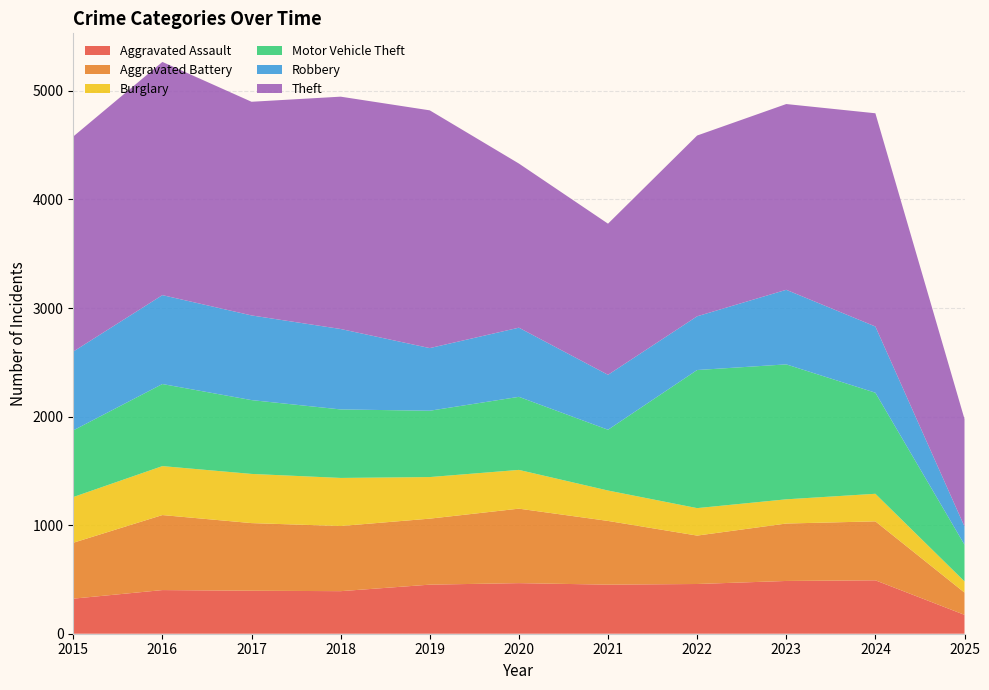

Reading right to left, what are all the values shown in this chart?

Aggravated Assault: 174	492	486	458	452	466	452	392	396	402	323
Aggravated Battery: 205	543	529	446	587	686	608	600	623	691	515
Burglary: 103	254	223	253	280	357	383	443	453	451	421
Motor Vehicle Theft: 338	931	1243	1272	560	673	611	631	680	756	614
Robbery: 168	610	687	495	506	637	577	741	780	819	726
Theft: 990	1964	1711	1665	1392	1512	2190	2140	1968	2148	1981